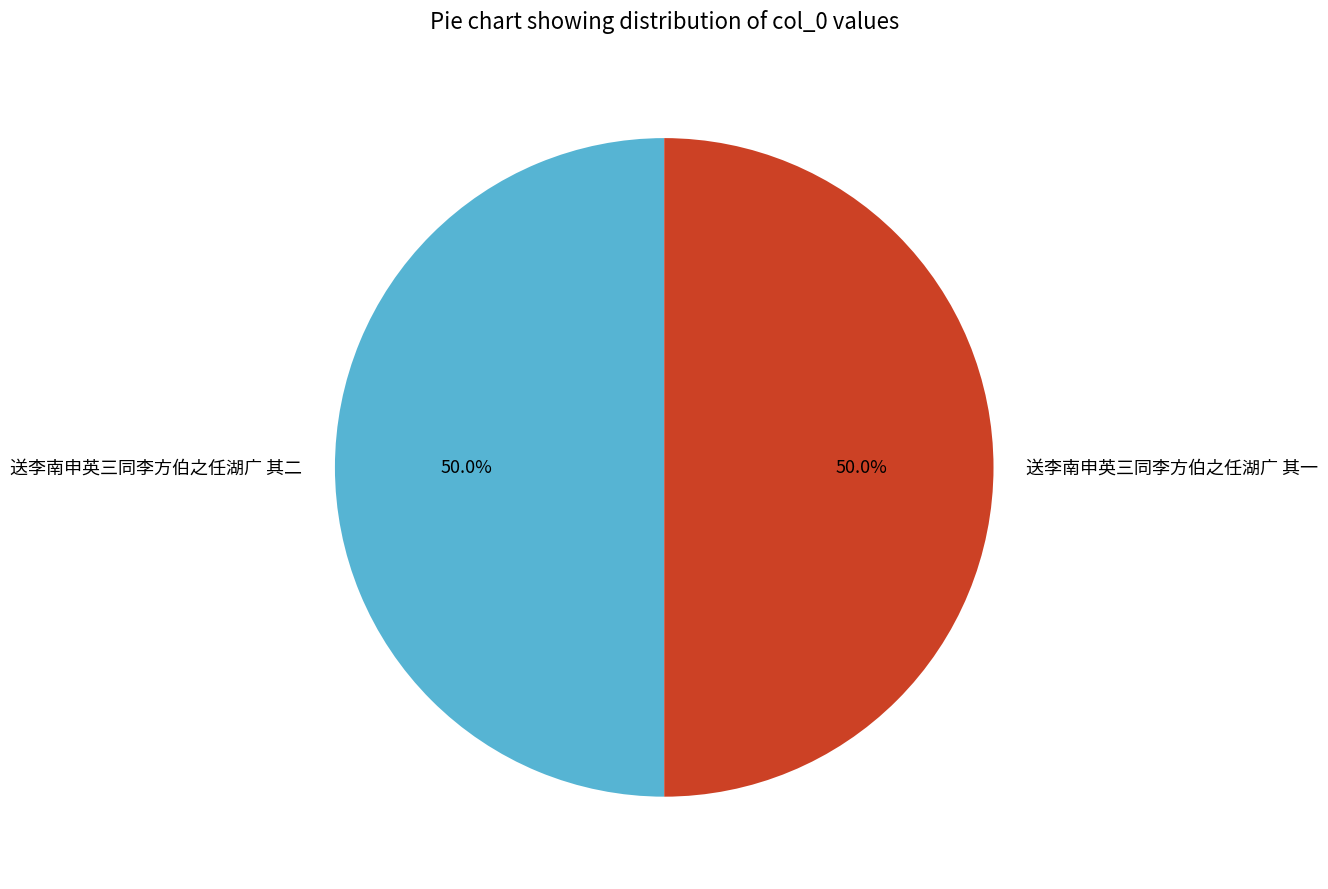

To the nearest percent, what percentage of the pie is 送李南申英三同李方伯之任湖广 其一?

50%